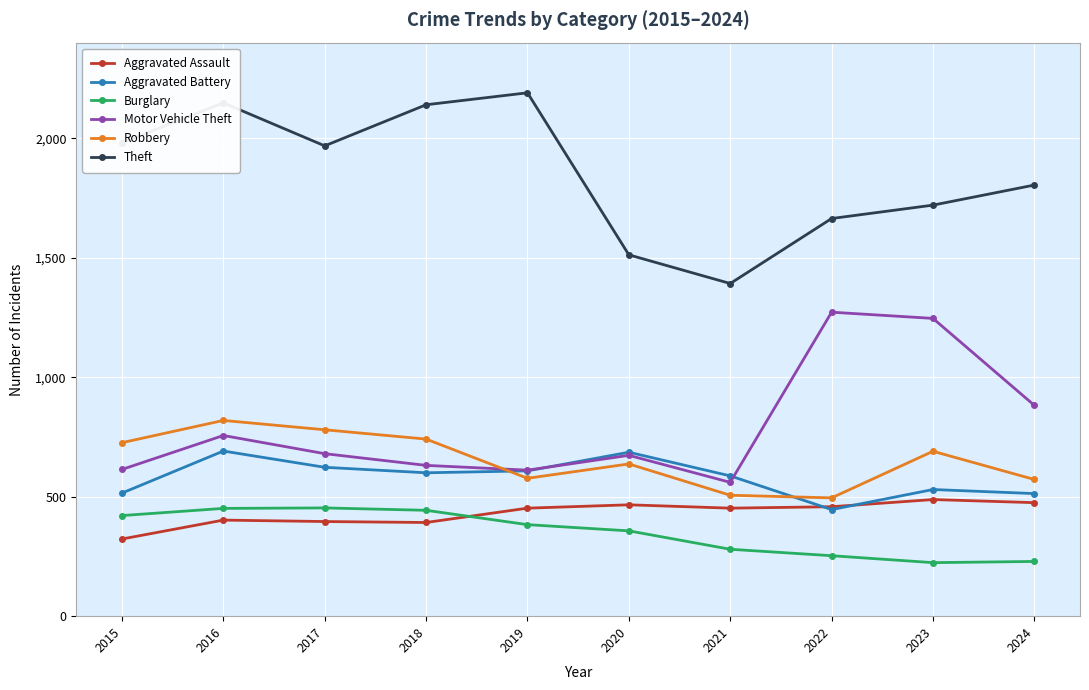

Count the number of data series in this chart.

6